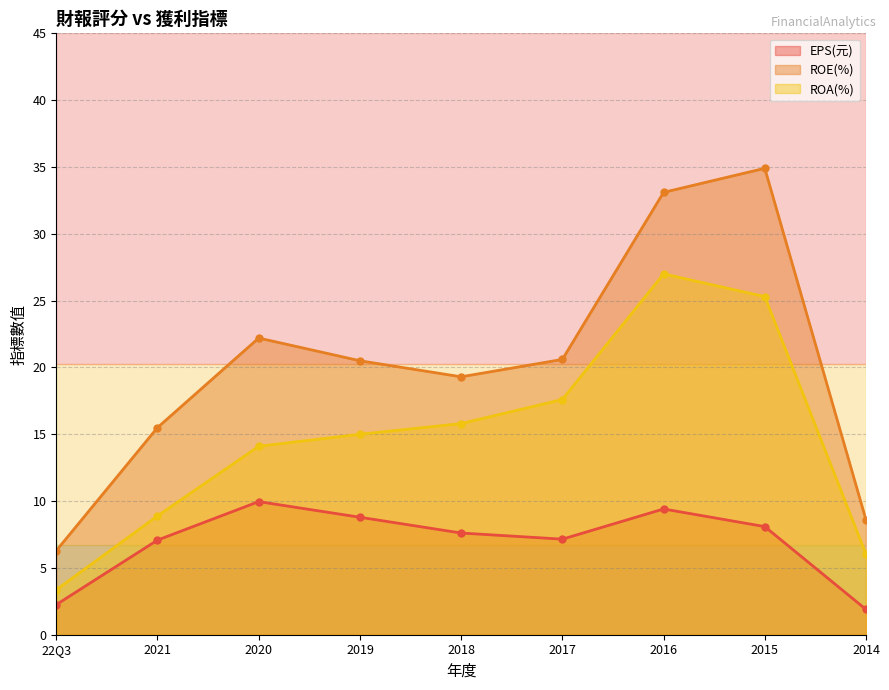

List the labels in order of EPS(元) value, largest first.

2020, 2016, 2019, 2015, 2018, 2017, 2021, 22Q3, 2014